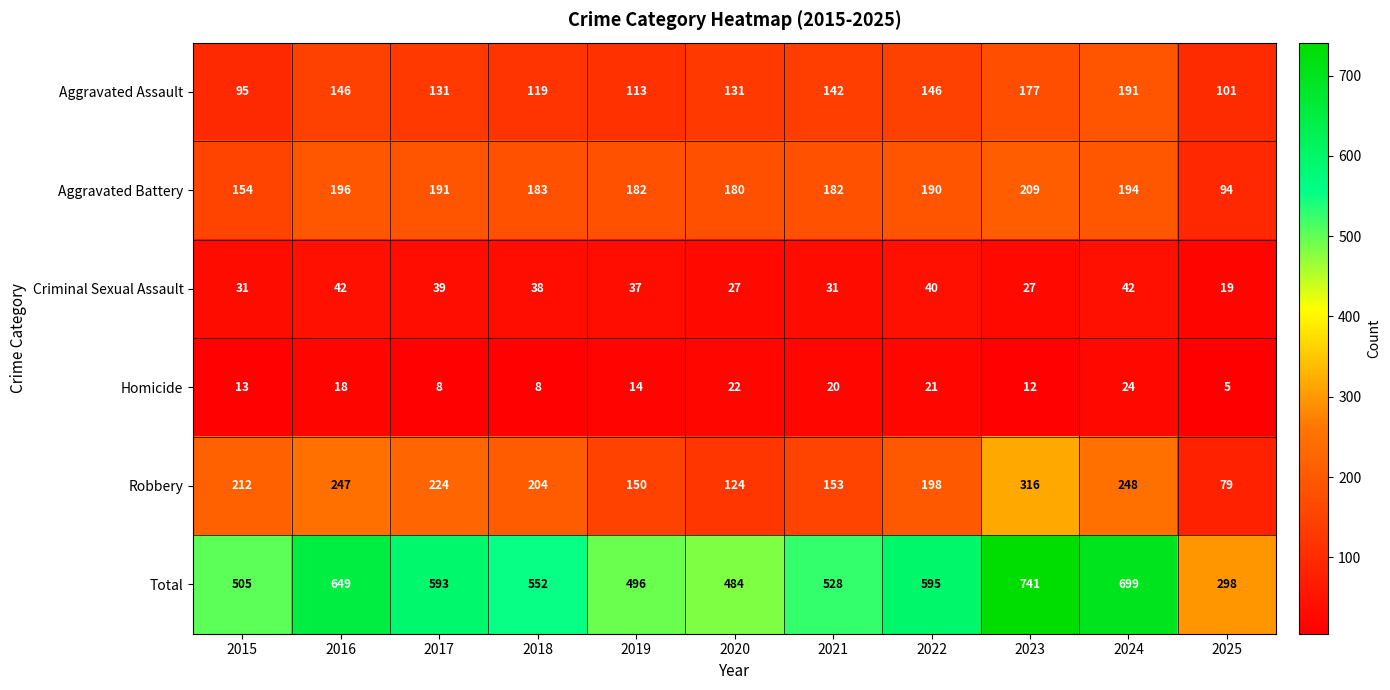

What is the sum of the Robbery values at 2018 and 2019?

354